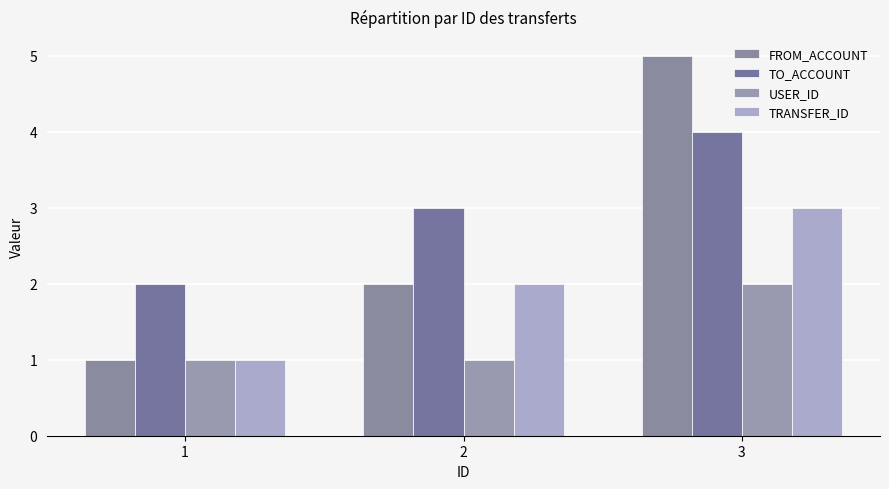

What is the smallest value displayed?

1